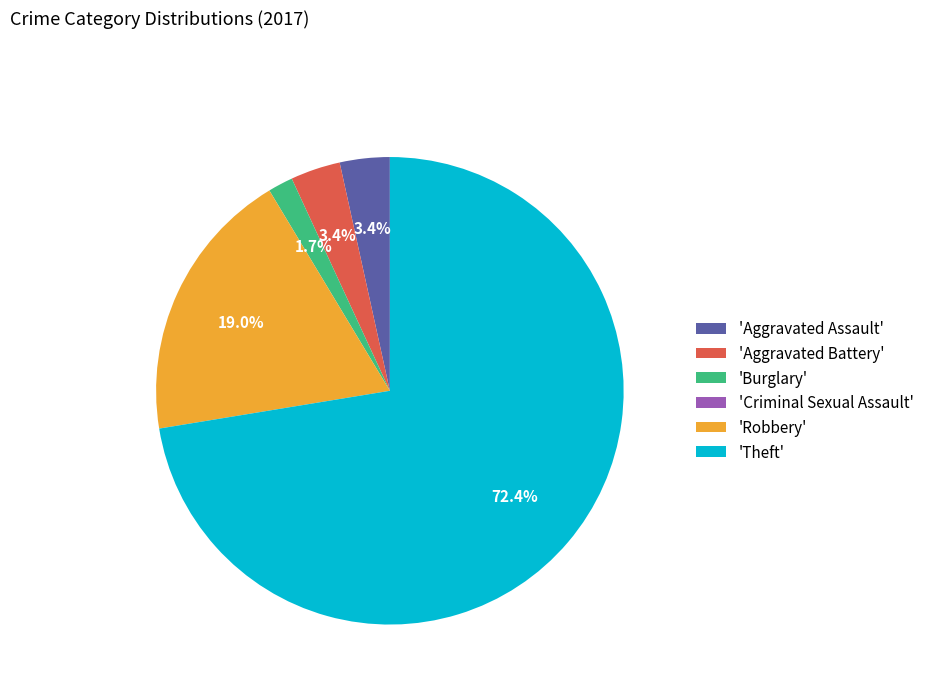

Which slice is the largest?

'Theft'